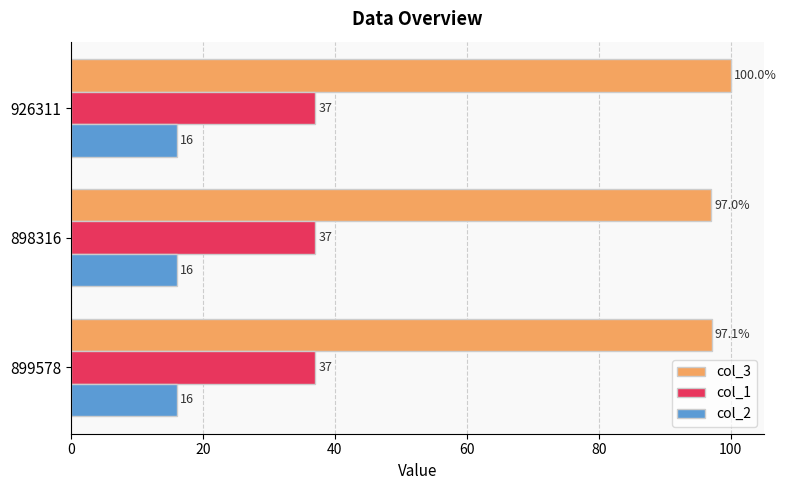

At which category does the chart reach its peak across all series?

926311